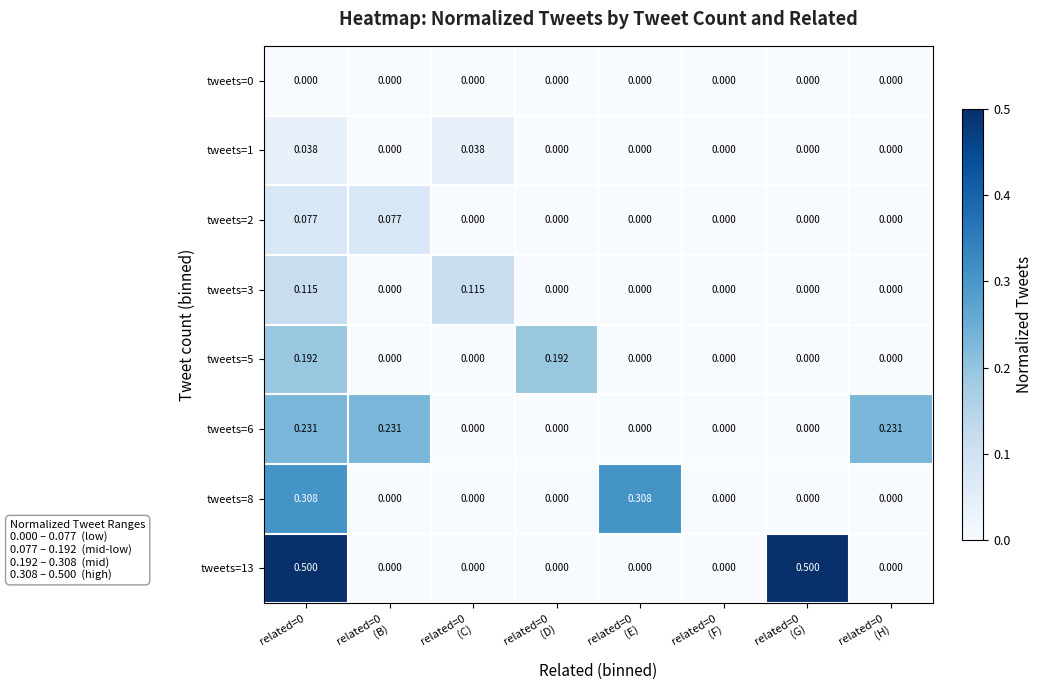

Count the number of data series in this chart.

8